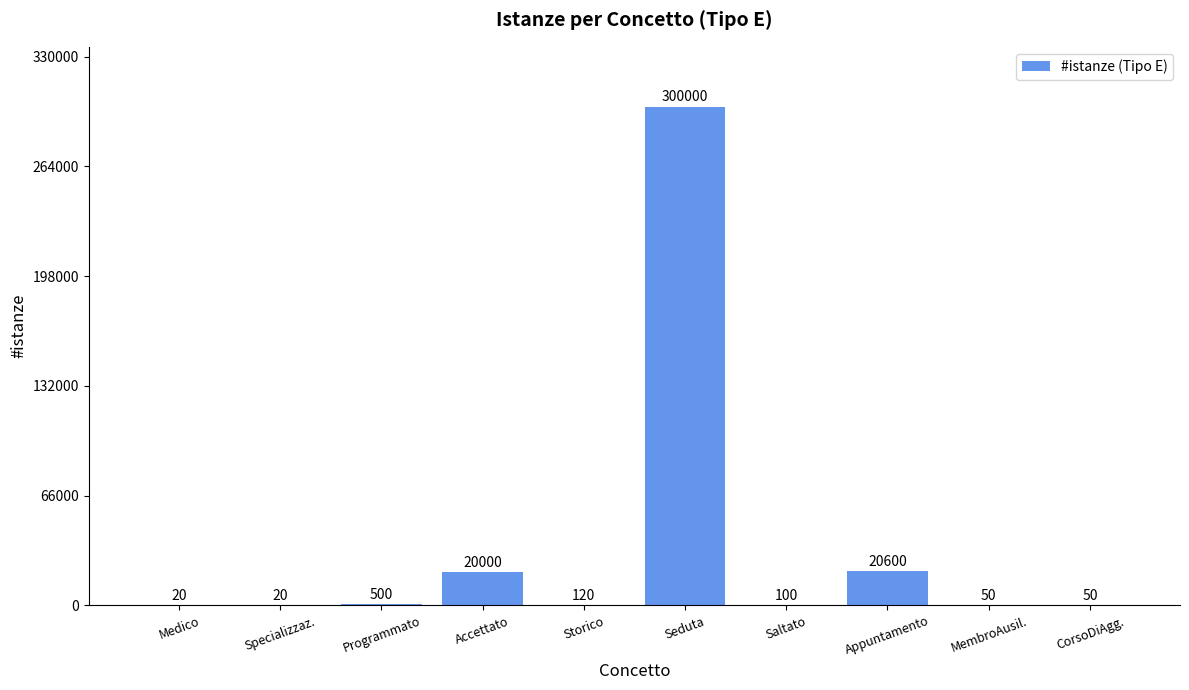

Where does the data first go above 120?

Programmato